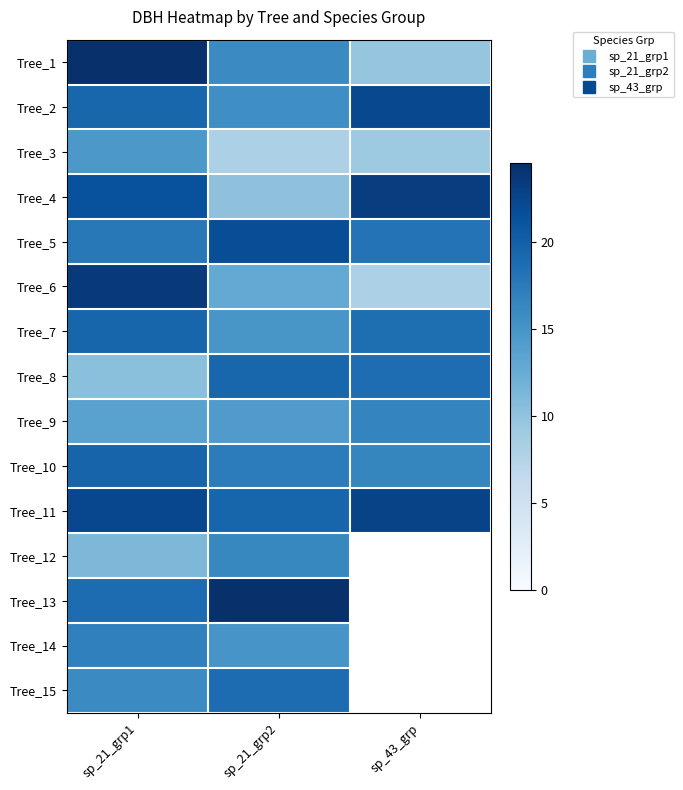

What is the difference between the highest and lowest values at sp_21_grp2?

16.4